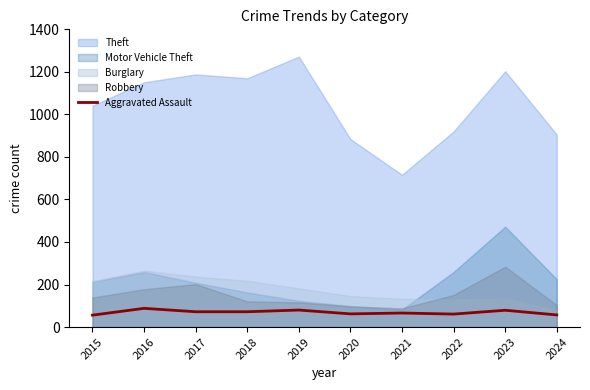

Does the chart display data point markers on the line(s)?

No